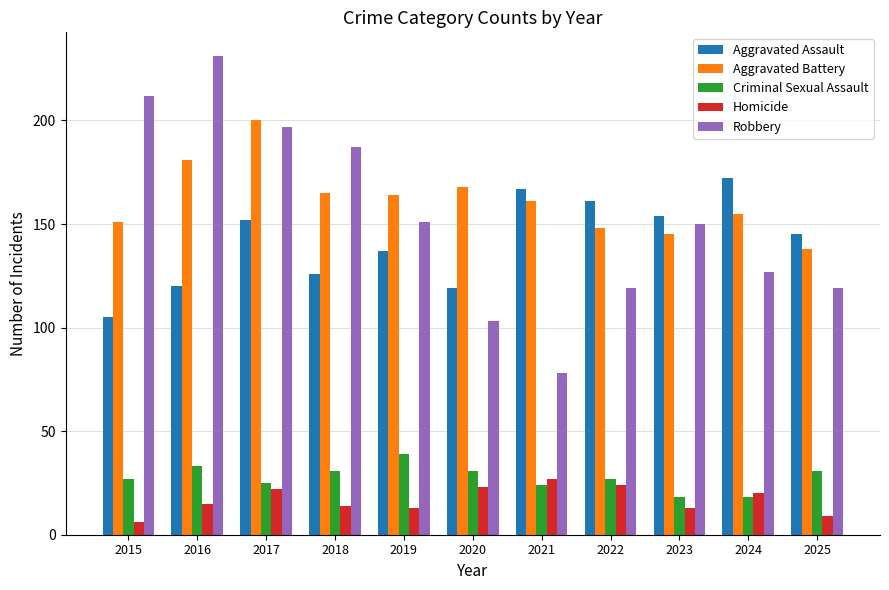

Rank the series by their maximum value, from lowest to highest.

Homicide, Criminal Sexual Assault, Aggravated Assault, Aggravated Battery, Robbery